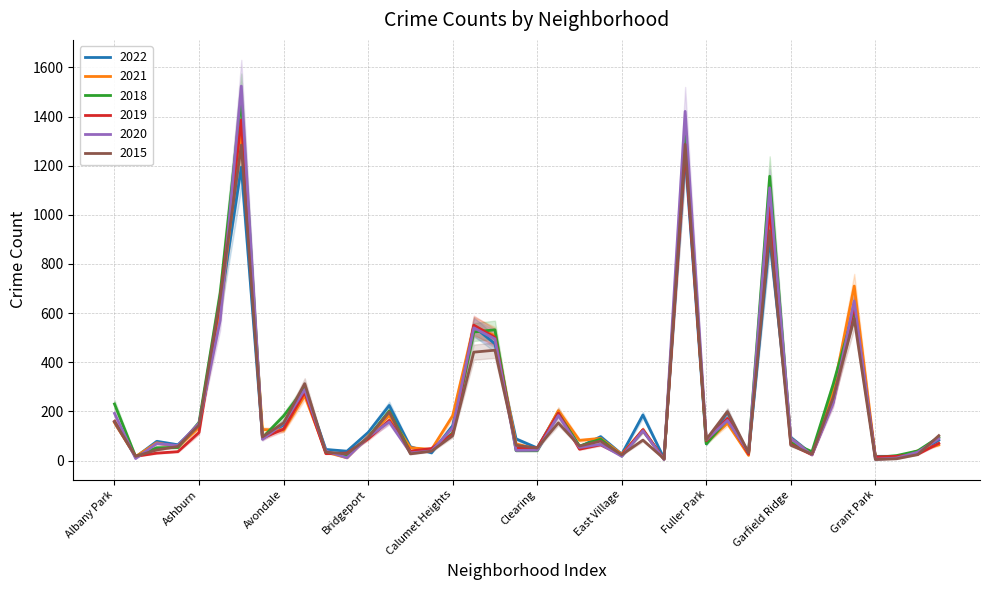

Is the value of 2020 at Hegewisch greater than the value of 2018 at Hermosa?

No